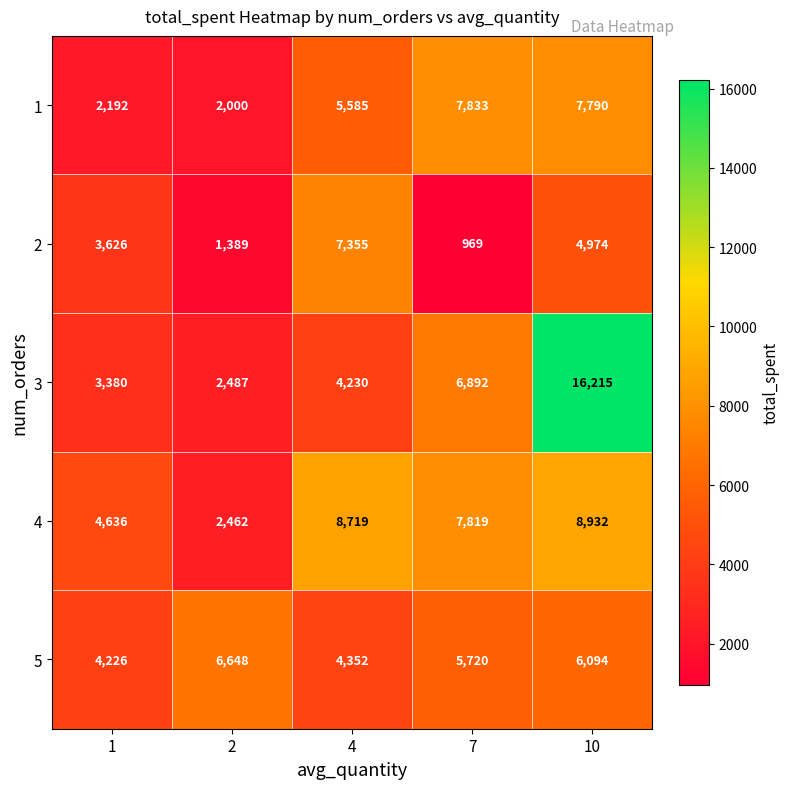

True or false: 1 has a value of 2000 at 2.

True